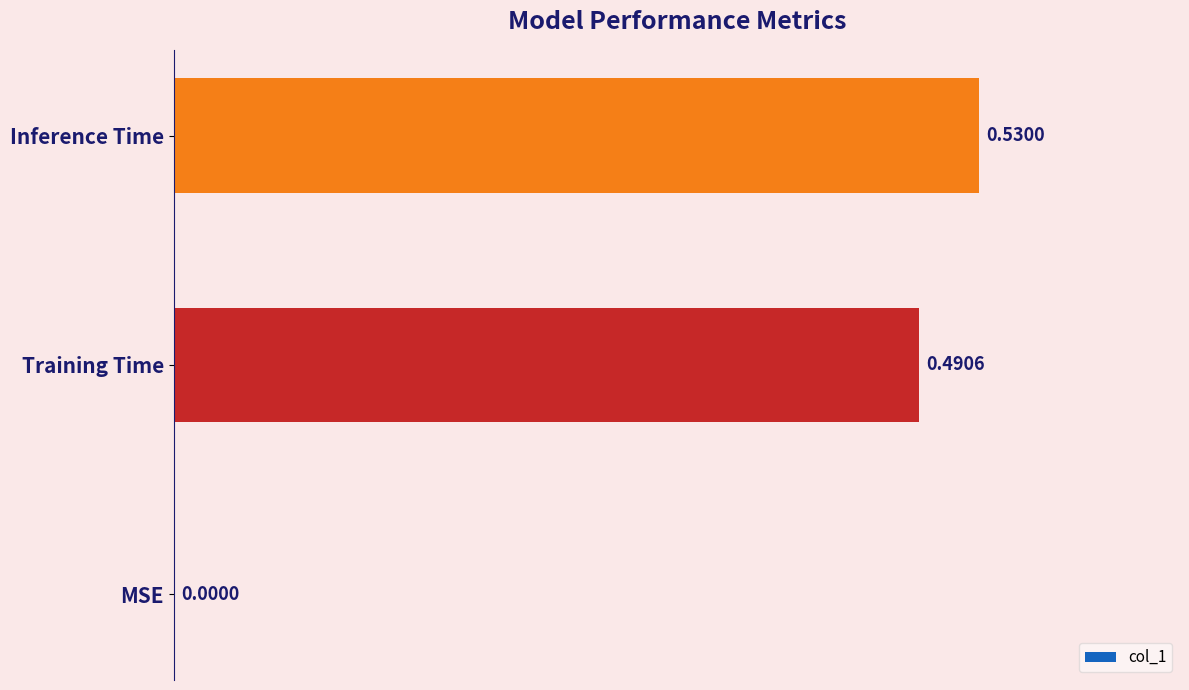

At which category does the chart reach its peak across all series?

Inference Time